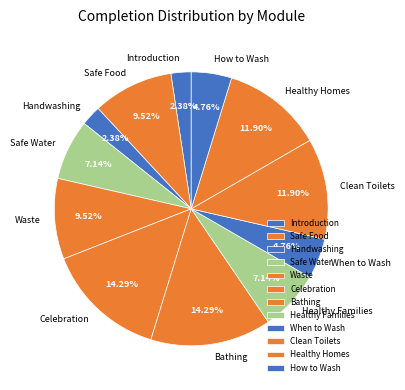

Between Safe Food and Healthy Homes, which is larger?

Healthy Homes